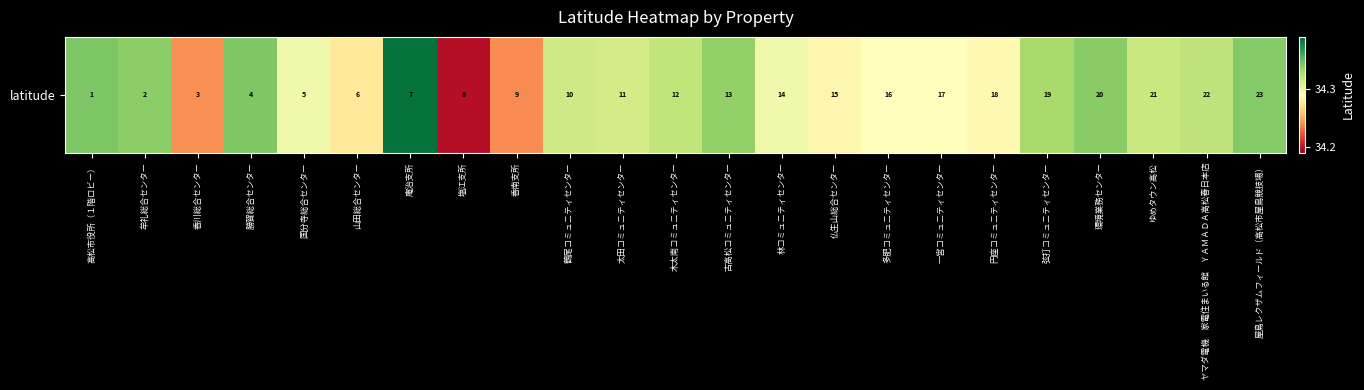

Which label corresponds to the smallest value in the chart?

塩江支所